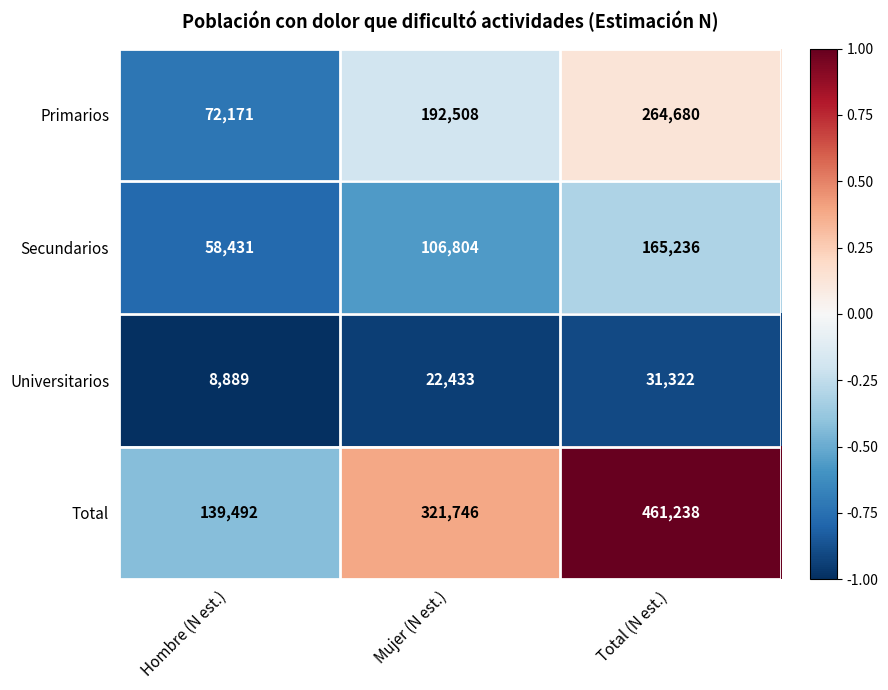

List the labels in order of Primarios value, smallest first.

Hombre (N est.), Mujer (N est.), Total (N est.)